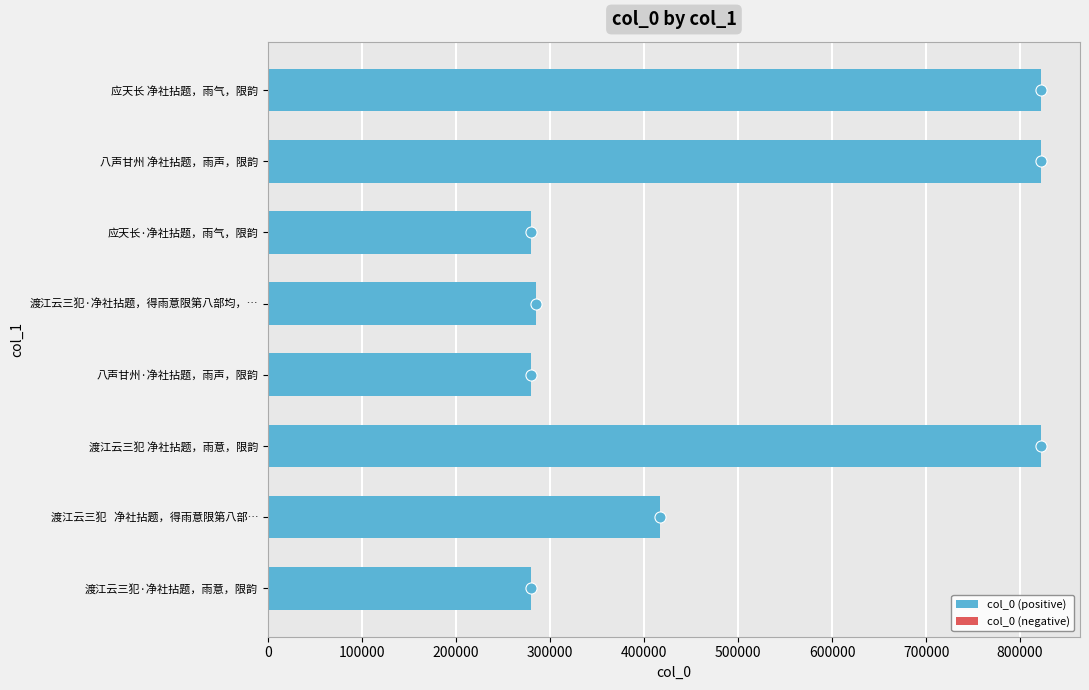

Is it true that the value at 渡江云三犯·净社拈题，雨意，限韵 is 279310?

True